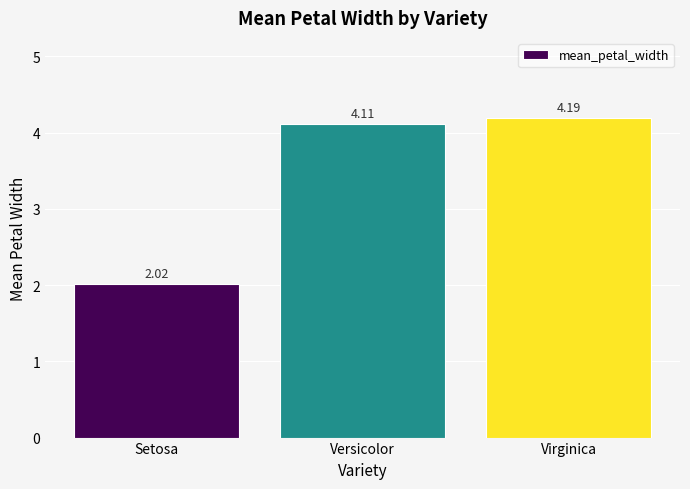

Which category has the lowest value across all series?

Setosa